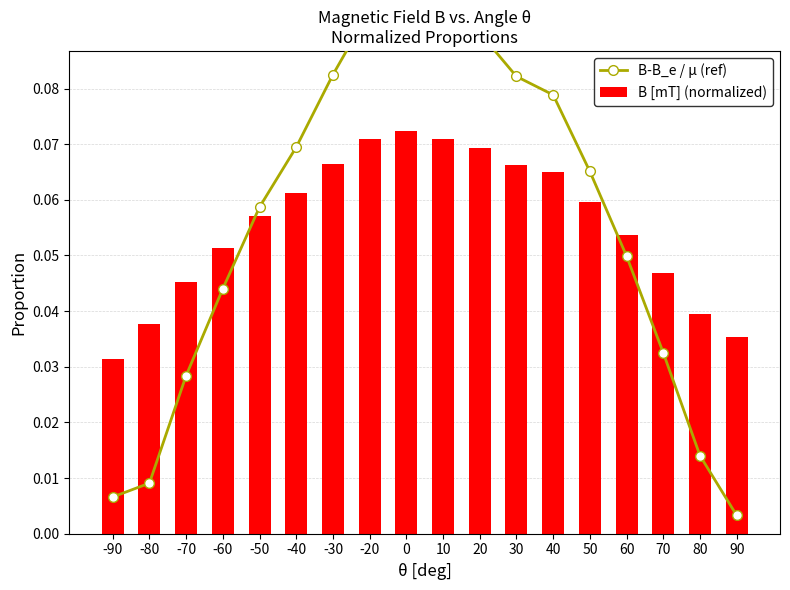

What is the difference between the maximum and minimum values in the B-B_e / µ (ref) series?

0.1